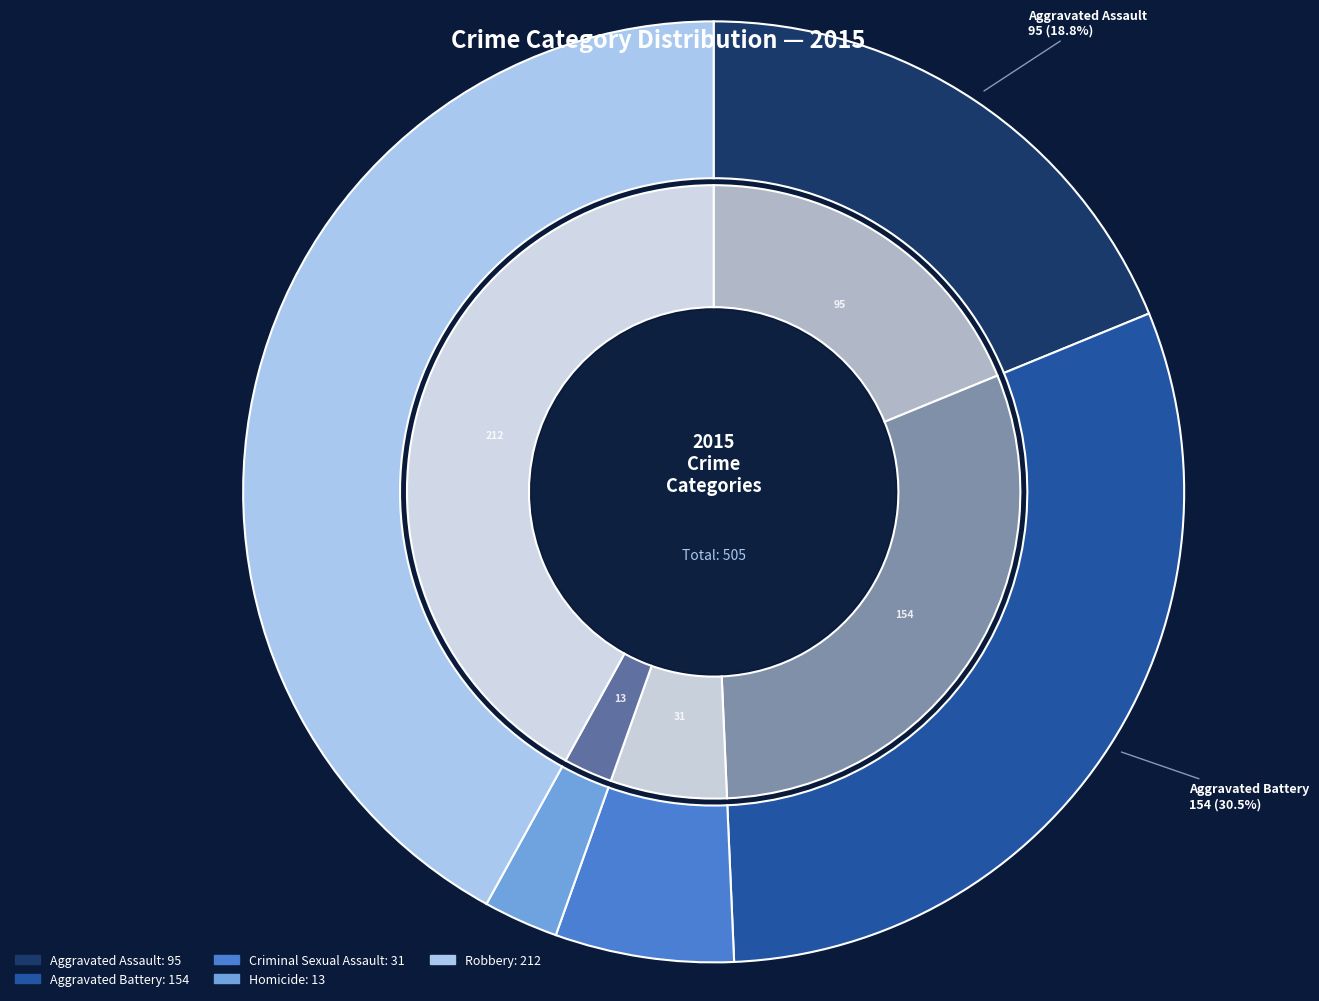

How many slices are in this pie chart?

5